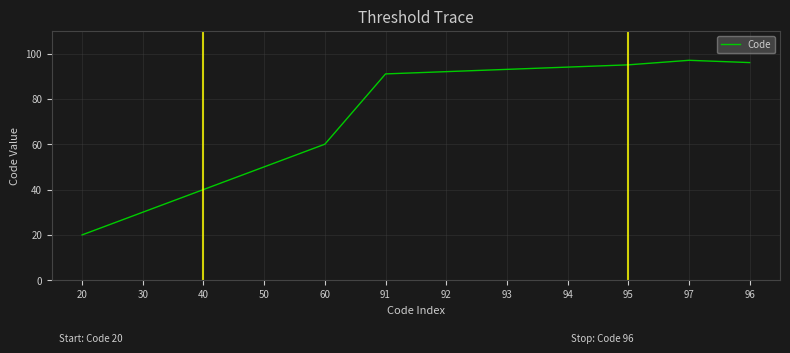

Which label corresponds to the largest value in the chart?

97